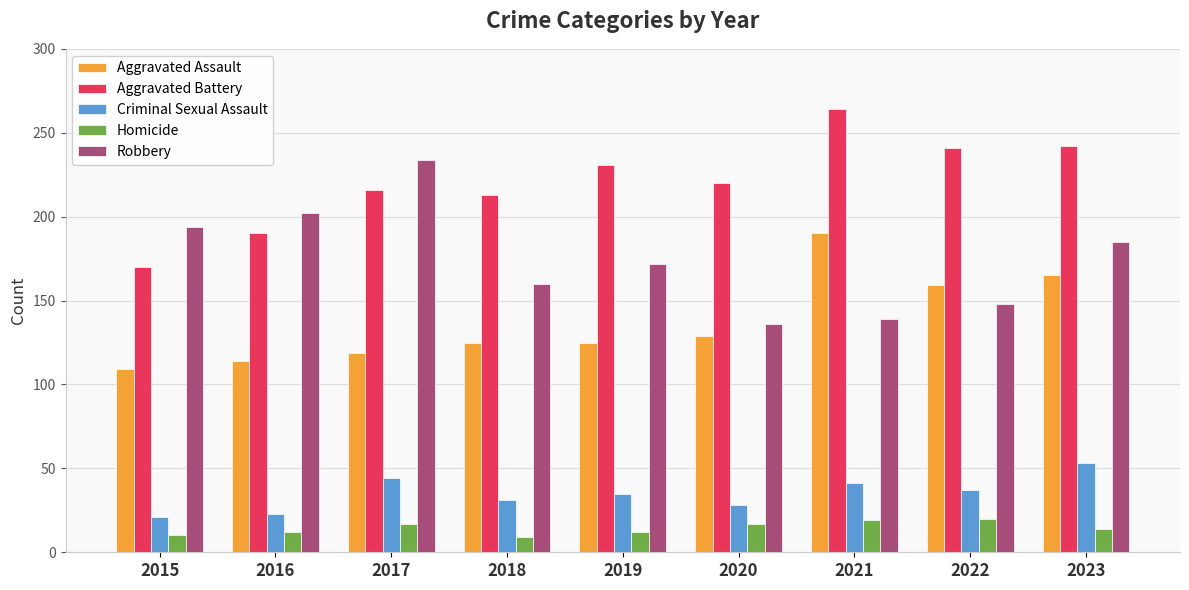

The Aggravated Battery series shows 366 at 2021. True or false?

False